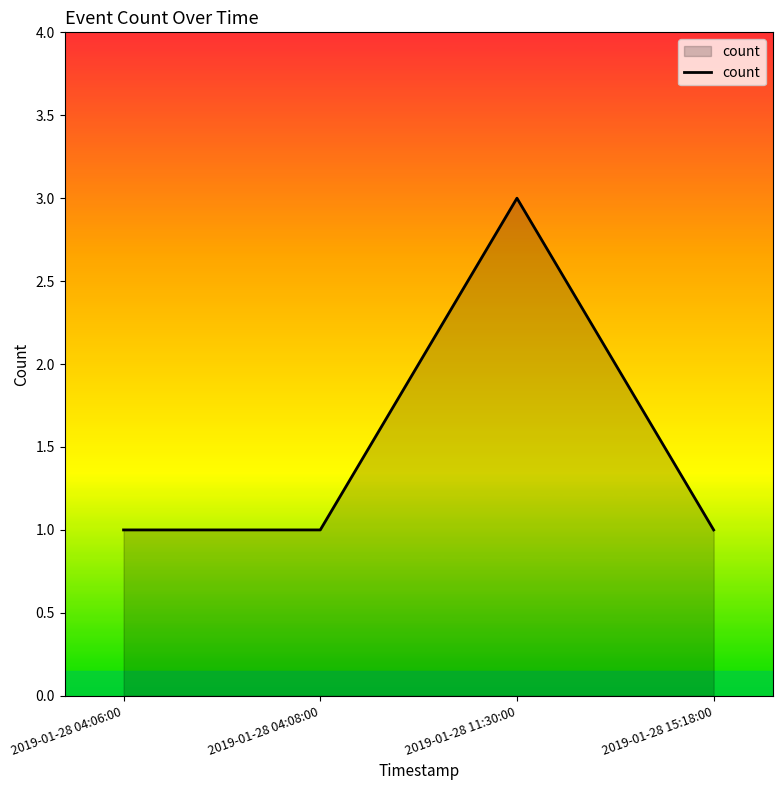

The chart shows a value of 1 at 2019-01-28 11:30:00. True or false?

False